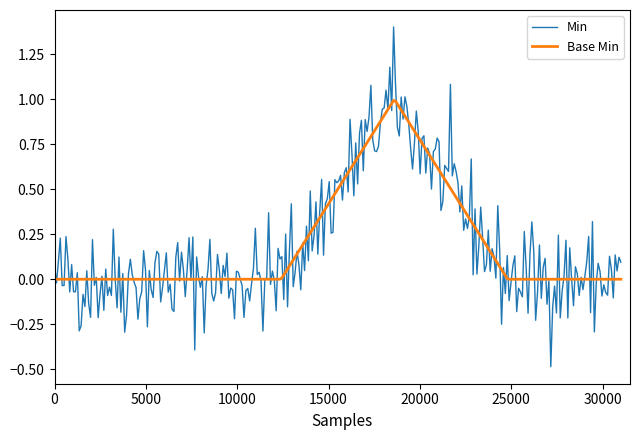

Which series has the widest spread of values?

Min